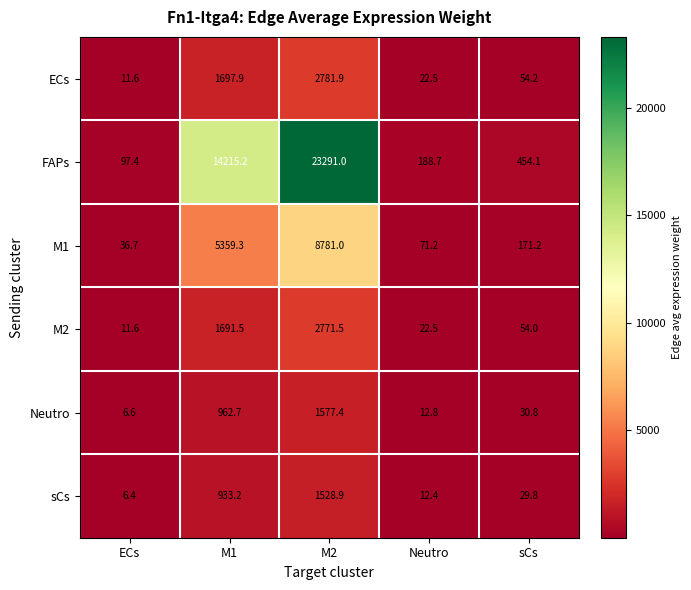

Reading left to right, transcribe all the data shown in this chart.

ECs: ECs=11.6	M1=1697.9	M2=2781.9	Neutro=22.5	sCs=54.2
FAPs: ECs=97.4	M1=14215.2	M2=23291.0	Neutro=188.7	sCs=454.1
M1: ECs=36.7	M1=5359.3	M2=8781.0	Neutro=71.2	sCs=171.2
M2: ECs=11.6	M1=1691.5	M2=2771.5	Neutro=22.5	sCs=54.0
Neutro: ECs=6.6	M1=962.7	M2=1577.4	Neutro=12.8	sCs=30.8
sCs: ECs=6.4	M1=933.2	M2=1528.9	Neutro=12.4	sCs=29.8